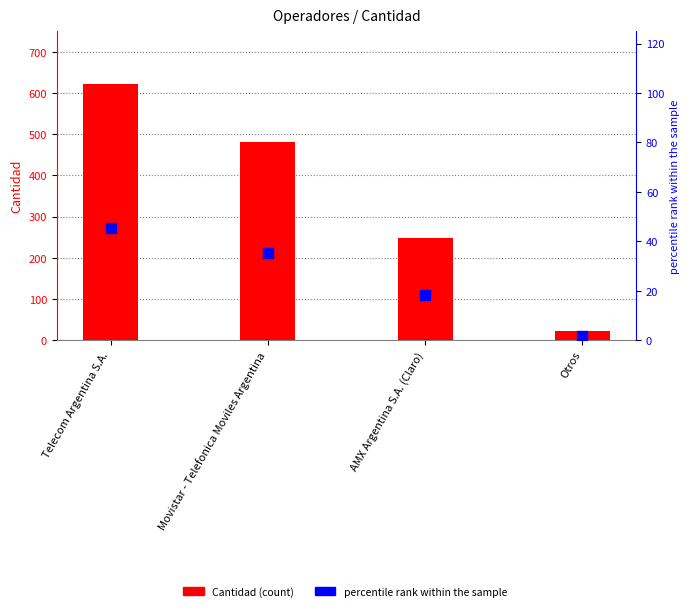

Which series contains the highest Y value?

Cantidad